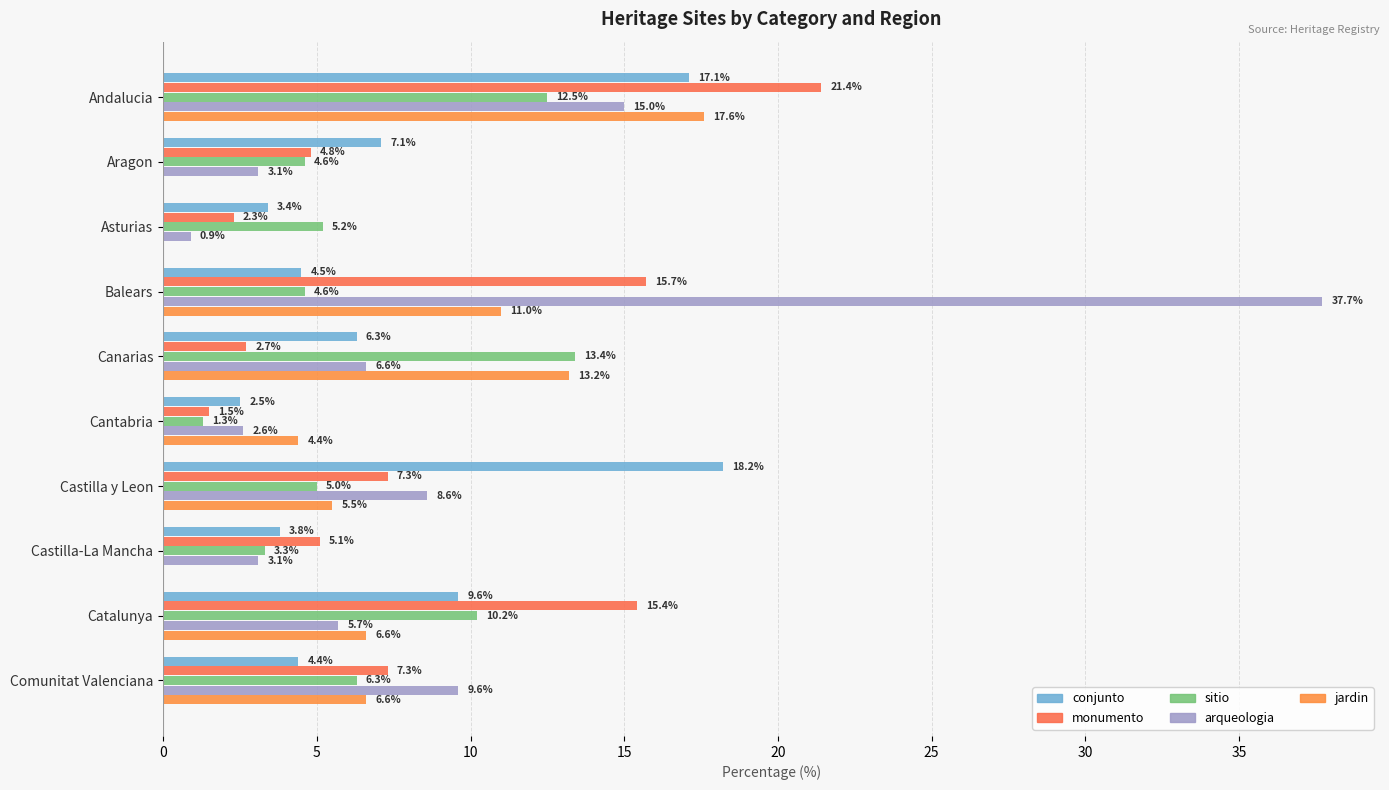

Reading left to right, extract all data points from this chart.

conjunto: 17.1	7.1	3.4	4.5	6.3	2.5	18.2	3.8	9.6	4.4
monumento: 21.4	4.8	2.3	15.7	2.7	1.5	7.3	5.1	15.4	7.3
sitio: 12.5	4.6	5.2	4.6	13.4	1.3	5.0	3.3	10.2	6.3
arqueologia: 15.0	3.1	0.9	37.7	6.6	2.6	8.6	3.1	5.7	9.6
jardin: 17.6	0.0	0.0	11.0	13.2	4.4	5.5	0.0	6.6	6.6